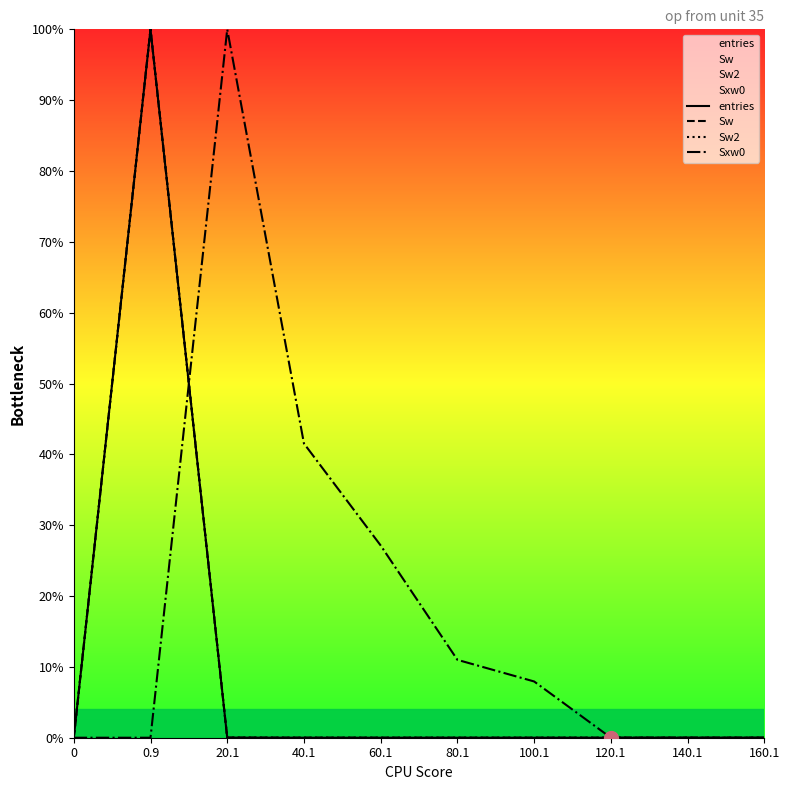

At how many categories does at least one series exceed 4?

6